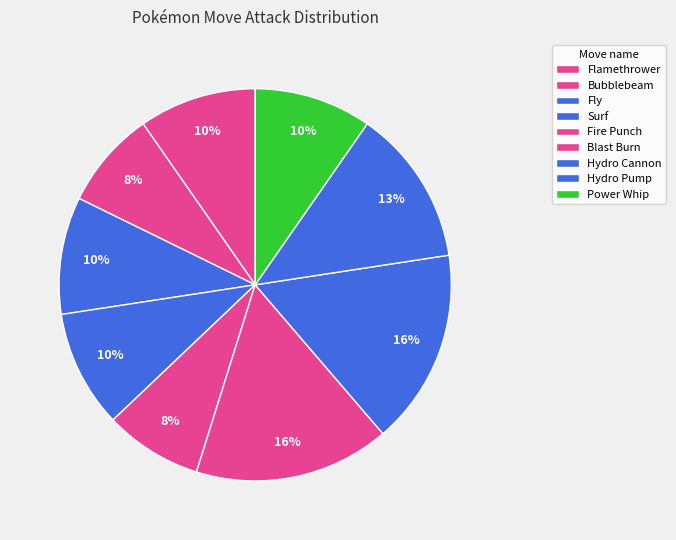

The Fire Punch slice represents 1% of the pie. True or false?

False